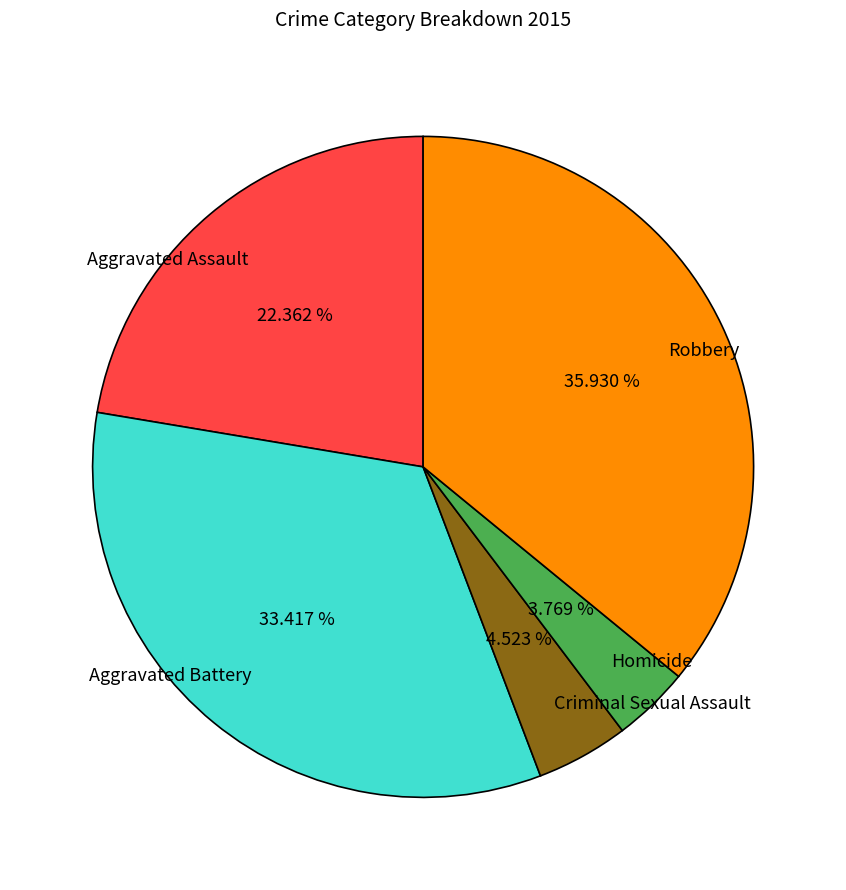

To the nearest percent, what percentage of the pie is Aggravated Battery?

33%